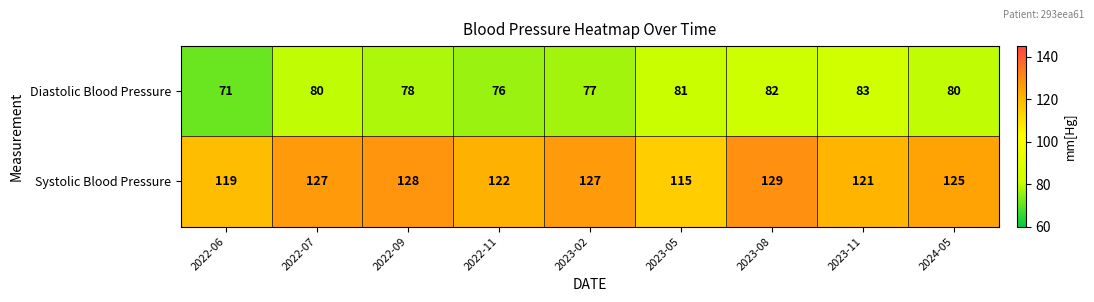

What is the difference between the maximum and minimum values in the Diastolic Blood Pressure series?

12